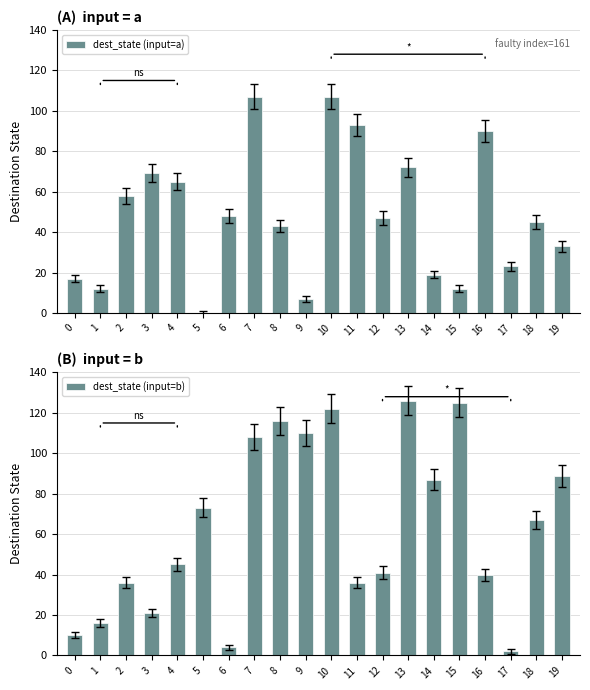

Which category has the highest value across all series?

13